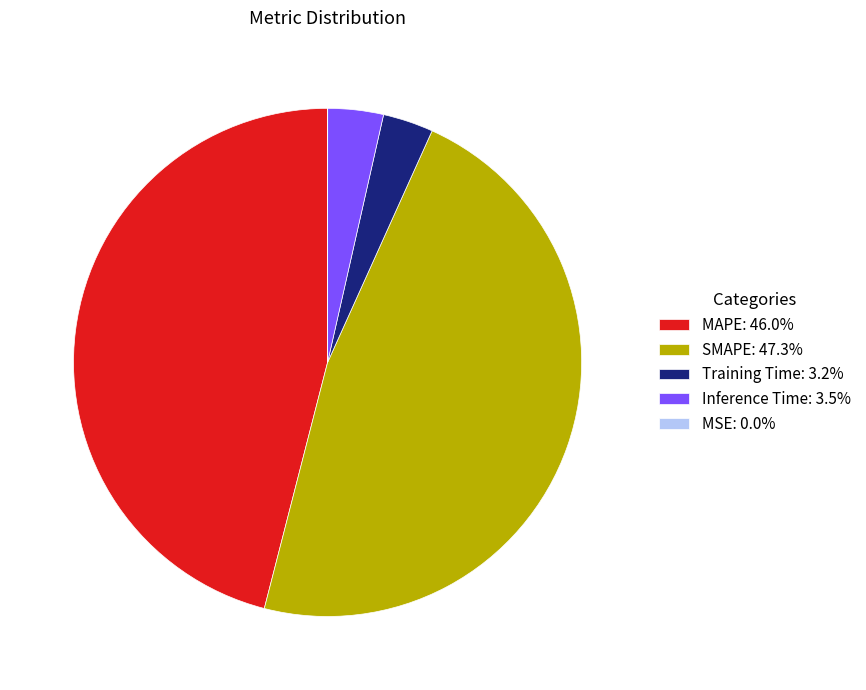

Combined, do MAPE: 46.0% and Inference Time: 3.5% account for over 50%?

No